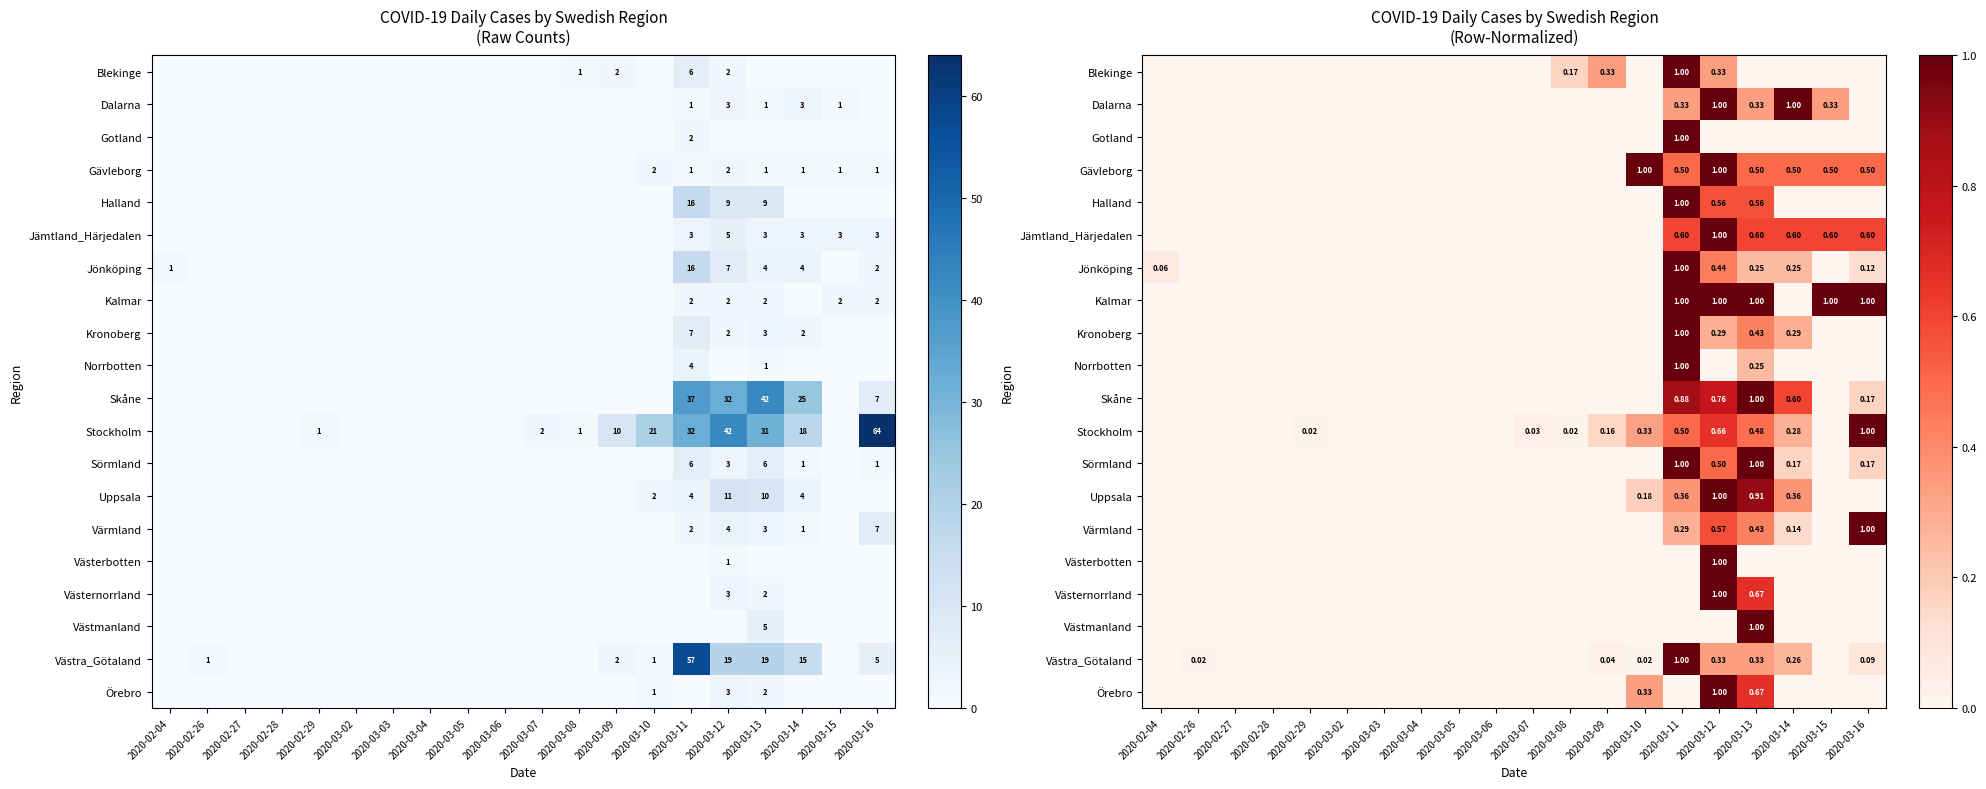

How many categories are shown in the chart?

20